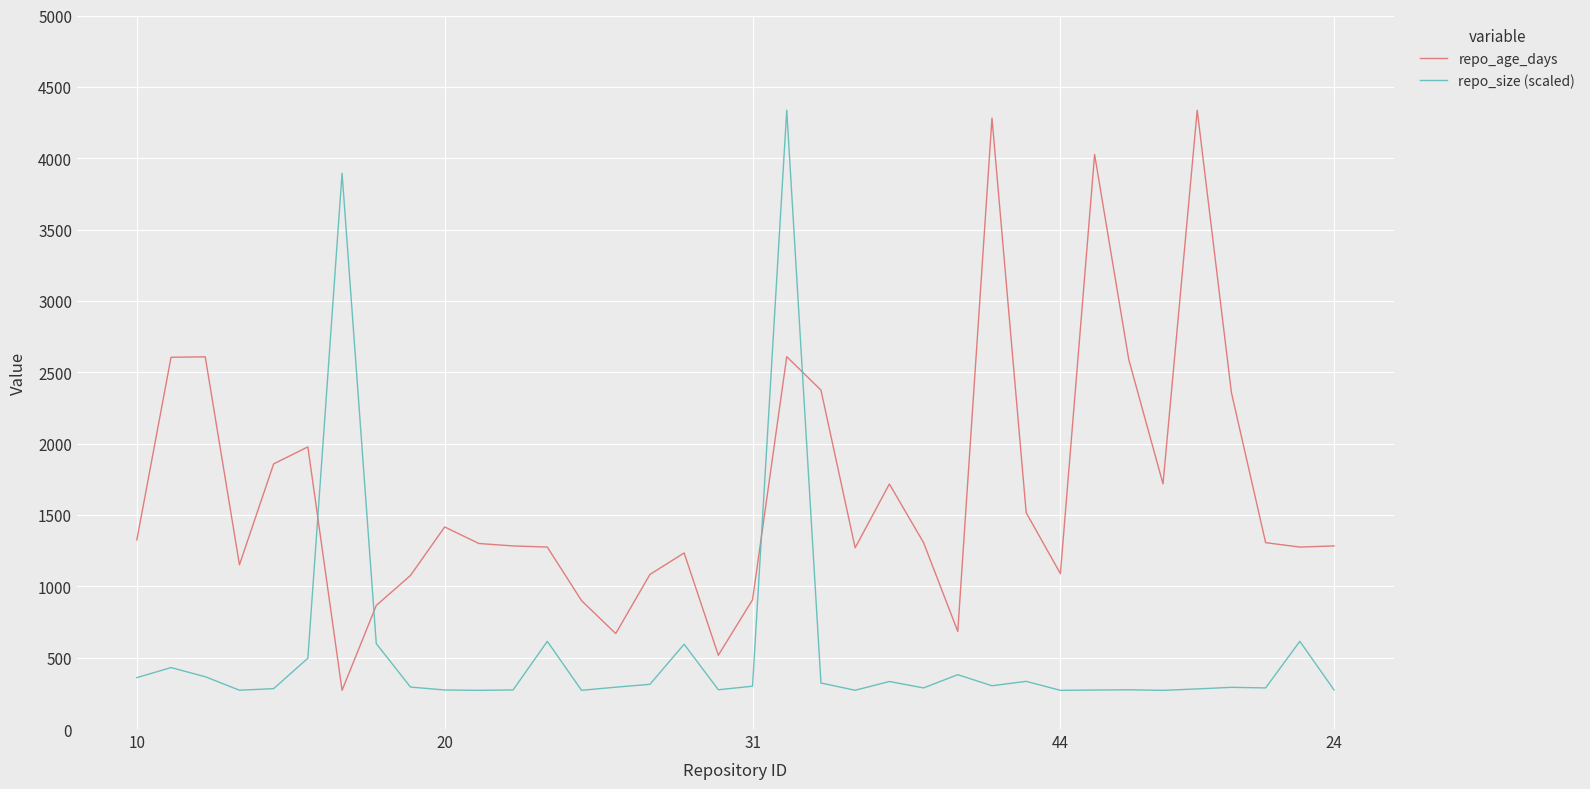

What is the greatest value displayed?

4336.0